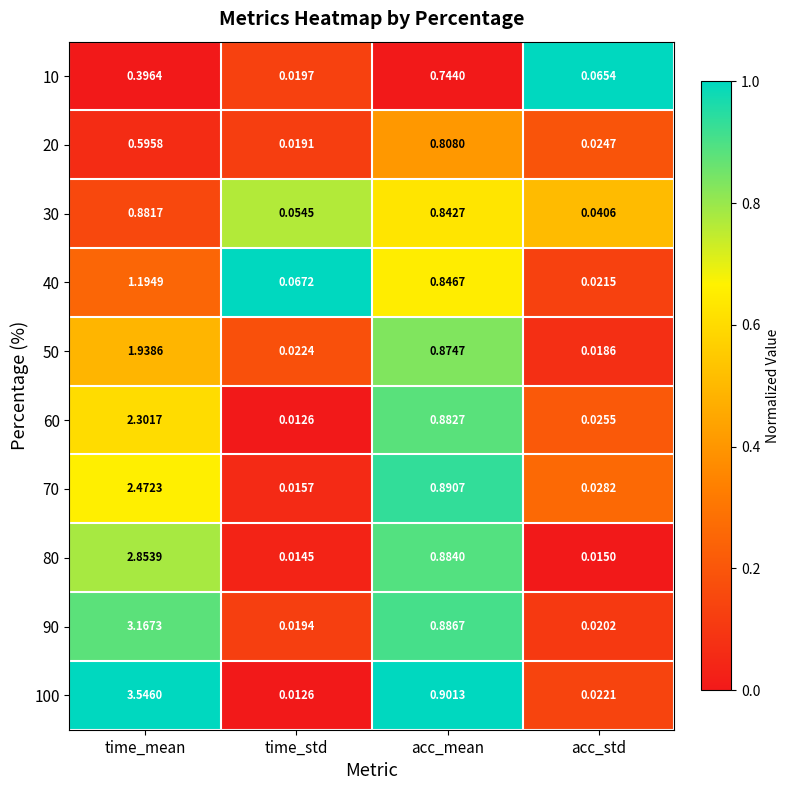

Rank the categories by 50 value from highest to lowest.

time_mean, acc_mean, time_std, acc_std